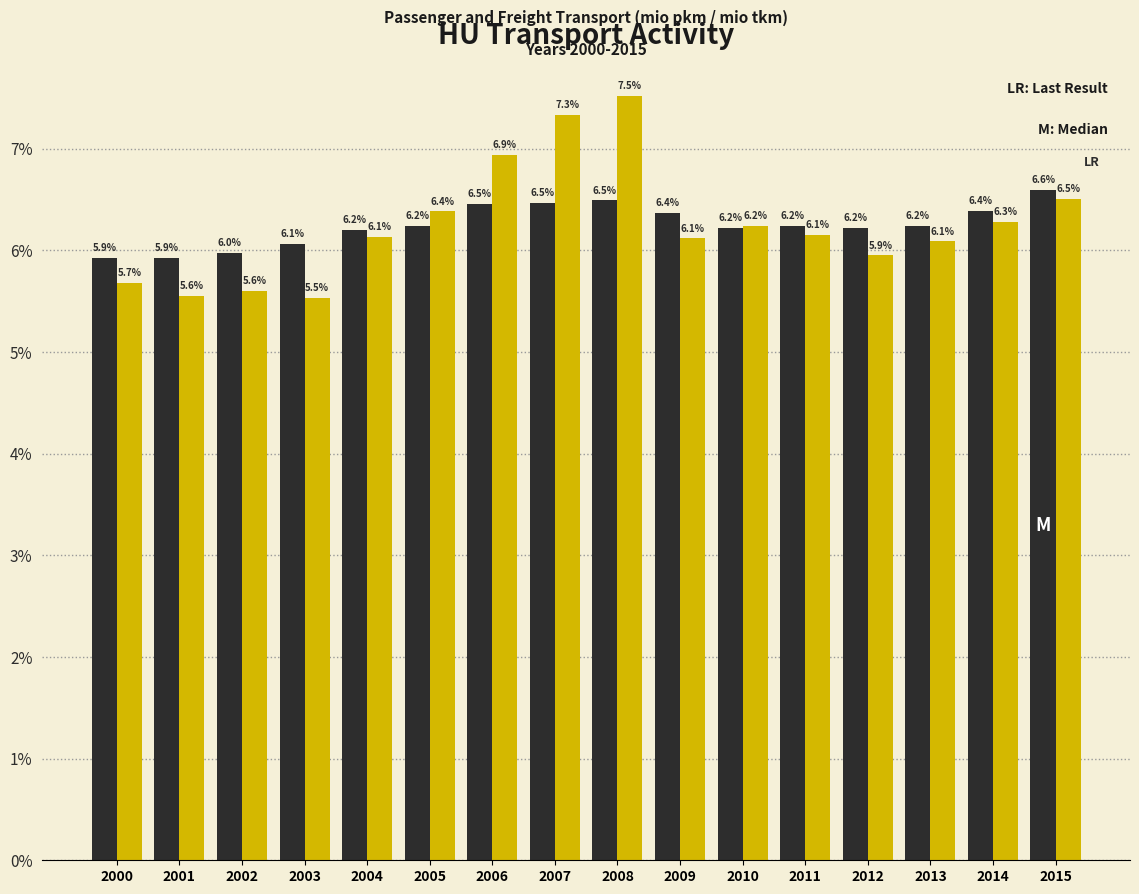

At which category is the sum across all series the highest?

2008